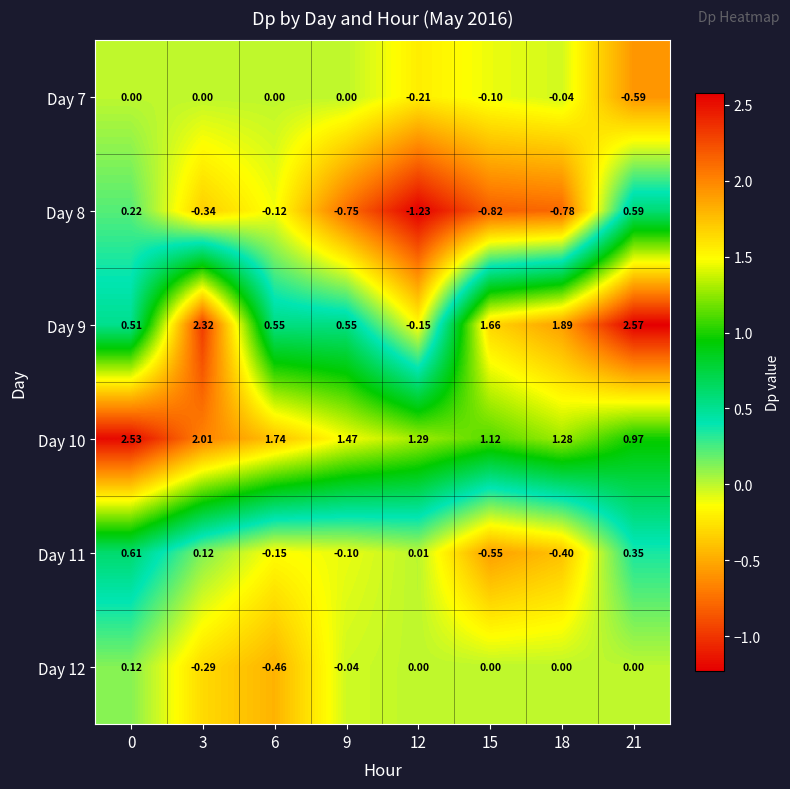

Which series has the largest range (max minus min)?

Day 9